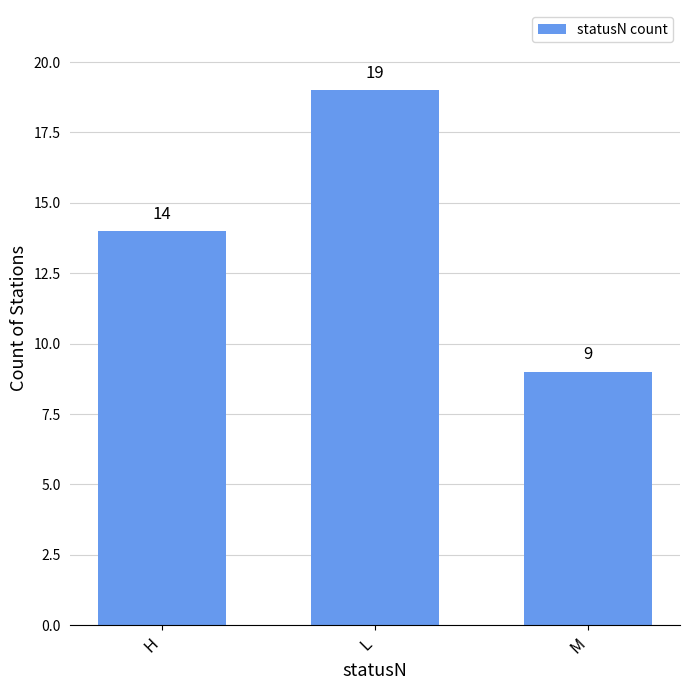

What is the sum of all values?

42